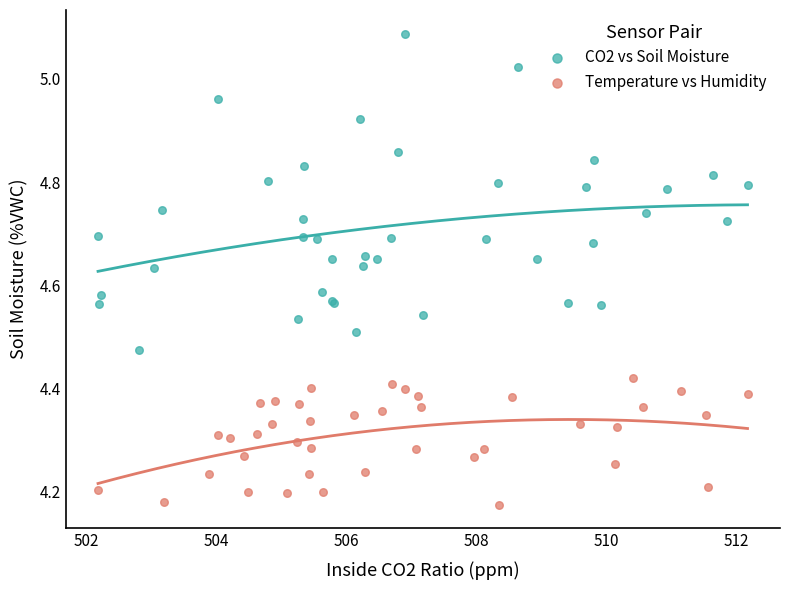

Which series contains the highest Y value?

CO2 vs Soil Moisture